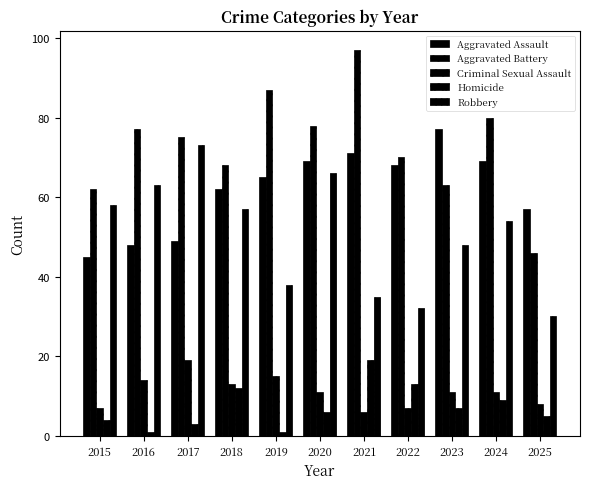

Reading left to right, what are all the values shown in this chart?

Aggravated Assault: 2015=45	2016=48	2017=49	2018=62	2019=65	2020=69	2021=71	2022=68	2023=77	2024=69	2025=57
Aggravated Battery: 2015=62	2016=77	2017=75	2018=68	2019=87	2020=78	2021=97	2022=70	2023=63	2024=80	2025=46
Criminal Sexual Assault: 2015=7	2016=14	2017=19	2018=13	2019=15	2020=11	2021=6	2022=7	2023=11	2024=11	2025=8
Homicide: 2015=4	2016=1	2017=3	2018=12	2019=1	2020=6	2021=19	2022=13	2023=7	2024=9	2025=5
Robbery: 2015=58	2016=63	2017=73	2018=57	2019=38	2020=66	2021=35	2022=32	2023=48	2024=54	2025=30